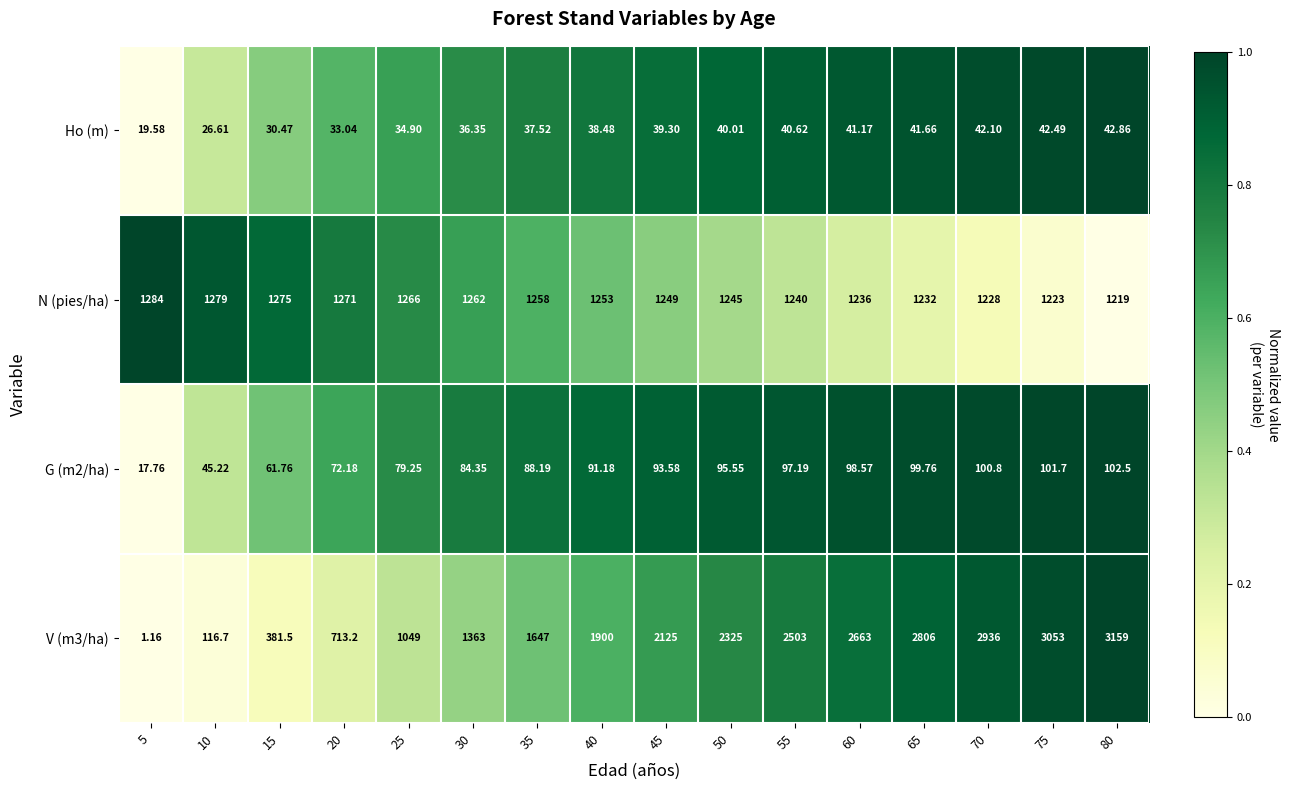

Is the value of V (m3/ha) at 5 greater than the value of G (m2/ha) at 25?

No